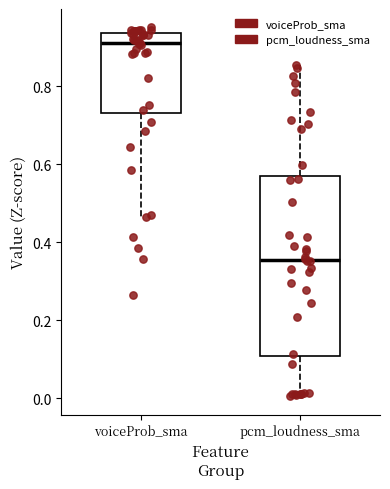

Which box is the tallest, from its lower edge to its upper edge?

pcm_loudness_sma